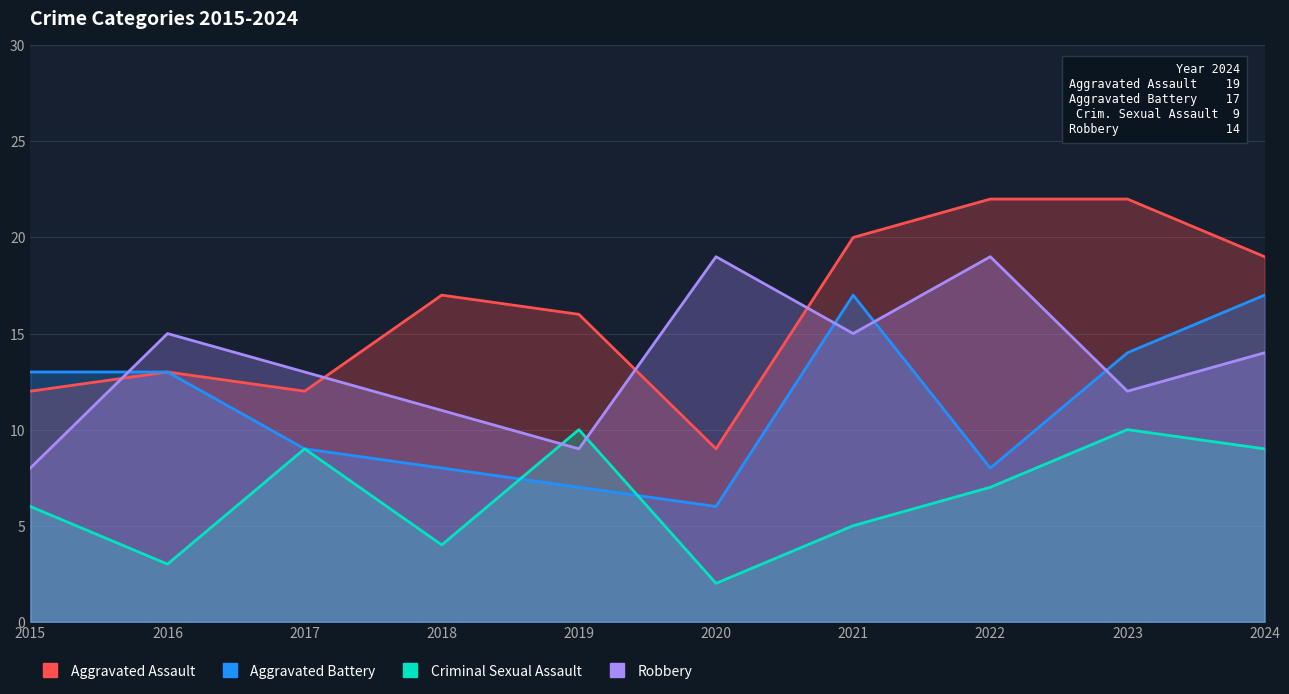

What is the highest value of the Aggravated Assault series?

22